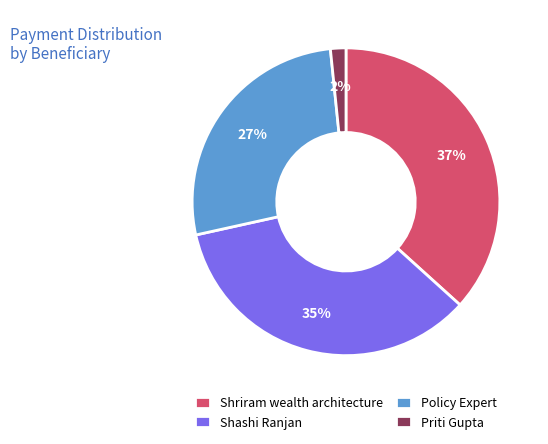

Rank the categories by value from highest to lowest.

Shriram wealth architecture, Shashi Ranjan, Policy Expert, Priti Gupta